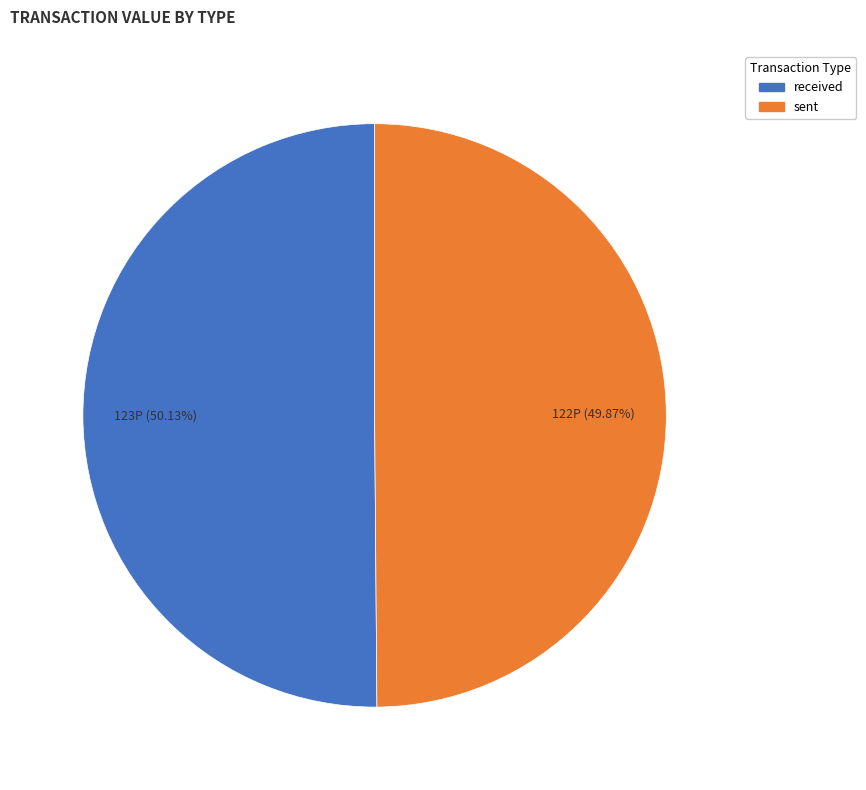

To the nearest percent, what percentage of the pie is received?

50%